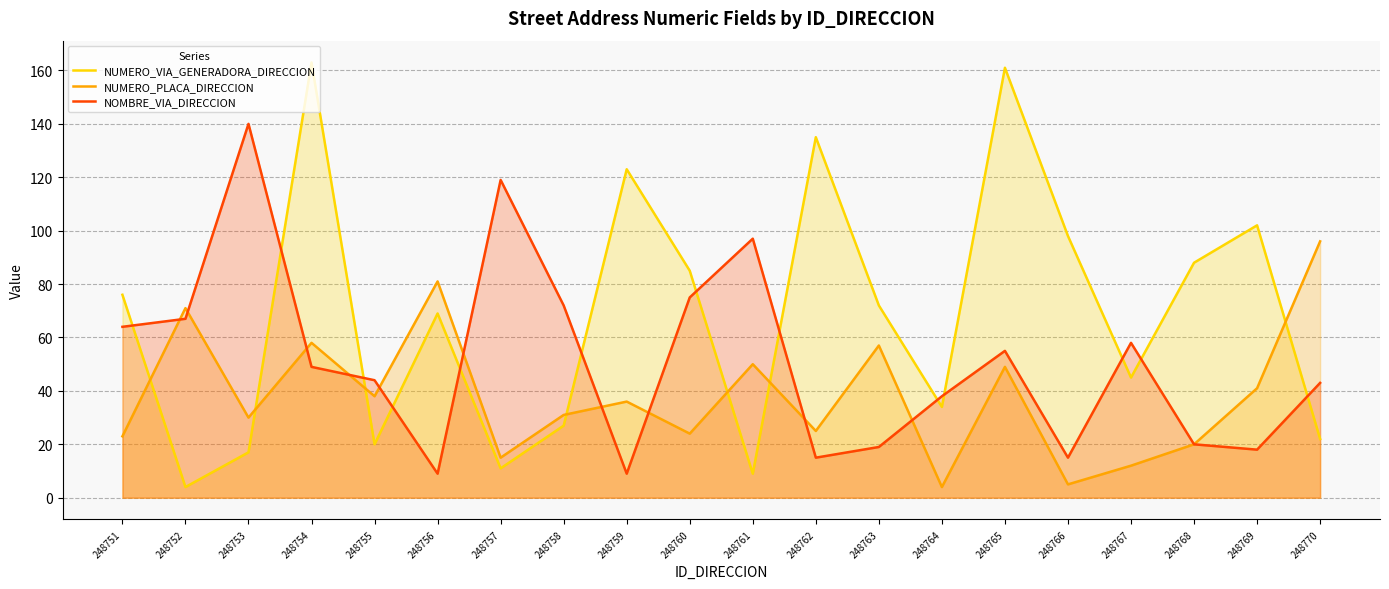

Reading left to right, transcribe all the data shown in this chart.

NUMERO_VIA_GENERADORA_DIRECCION: 248751=76	248752=4	248753=17	248754=163	248755=20	248756=69	248757=11	248758=27	248759=123	248760=85	248761=9	248762=135	248763=72	248764=34	248765=161	248766=98	248767=45	248768=88	248769=102	248770=22
NUMERO_PLACA_DIRECCION: 248751=23	248752=71	248753=30	248754=58	248755=38	248756=81	248757=15	248758=31	248759=36	248760=24	248761=50	248762=25	248763=57	248764=4	248765=49	248766=5	248767=12	248768=20	248769=41	248770=96
NOMBRE_VIA_DIRECCION: 248751=64	248752=67	248753=140	248754=49	248755=44	248756=9	248757=119	248758=72	248759=9	248760=75	248761=97	248762=15	248763=19	248764=38	248765=55	248766=15	248767=58	248768=20	248769=18	248770=43